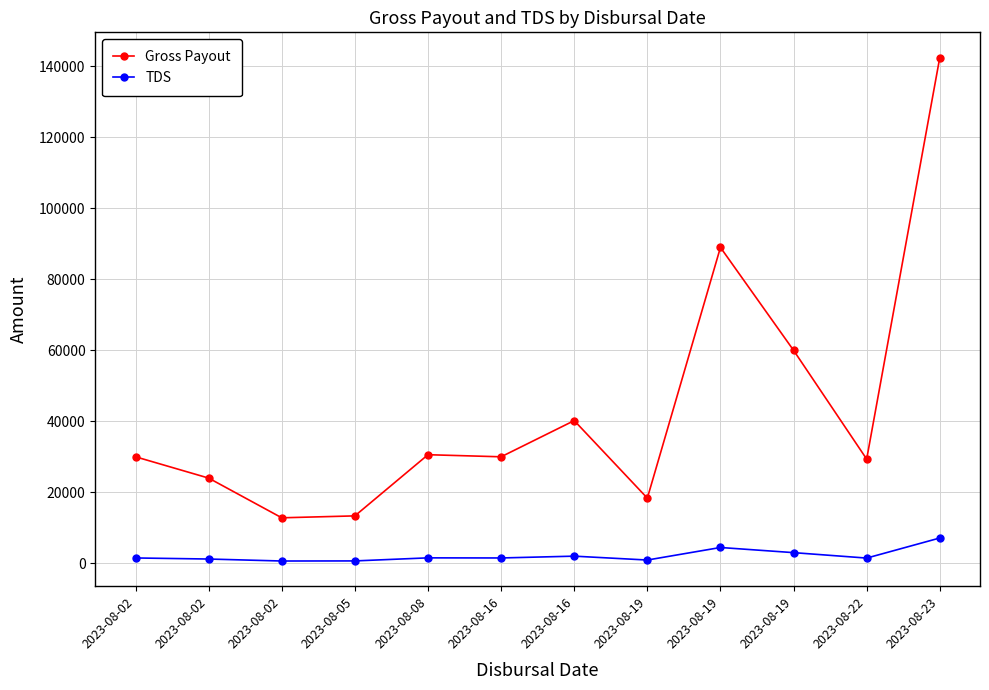

How many values in the Gross Payout series are below 30000?

5